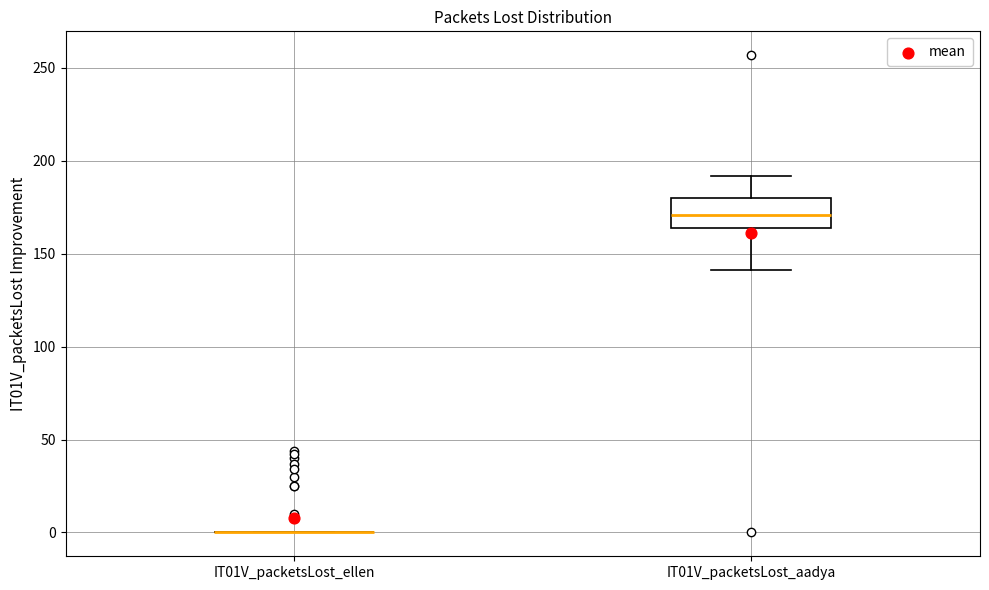

Reading left to right, transcribe this box plot: for each box, give where its median line is, the range the box spans, and where its two whiskers end, as read against the y-axis. The values are not printed on the chart, so give them approximately, as read against the axis.

IT01V_packetsLost_ellen: box collapsed to a line at 0, whiskers 0 to 0
IT01V_packetsLost_aadya: median 170, box 165 to 180, whiskers 140 to 190